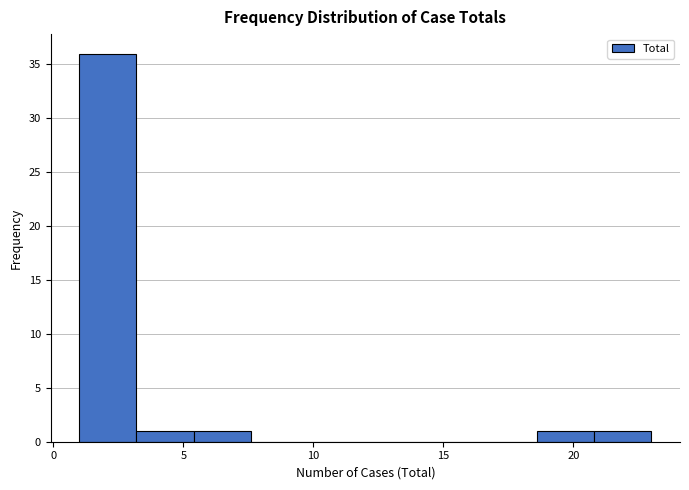

Reading left to right, transcribe this chart: for each bar, give the range it covers on the x-axis and its height. Neither the bar edges nor the heights are printed on the chart, so give them approximately, as read against the axes.

1.0 to 3.2: 36
3.2 to 5.4: 1
5.4 to 7.6: 1
7.6 to 9.8: 0
9.8 to 12.0: 0
12.0 to 14.2: 0
14.2 to 16.4: 0
16.4 to 18.6: 0
18.6 to 20.8: 1
20.8 to 23.0: 1